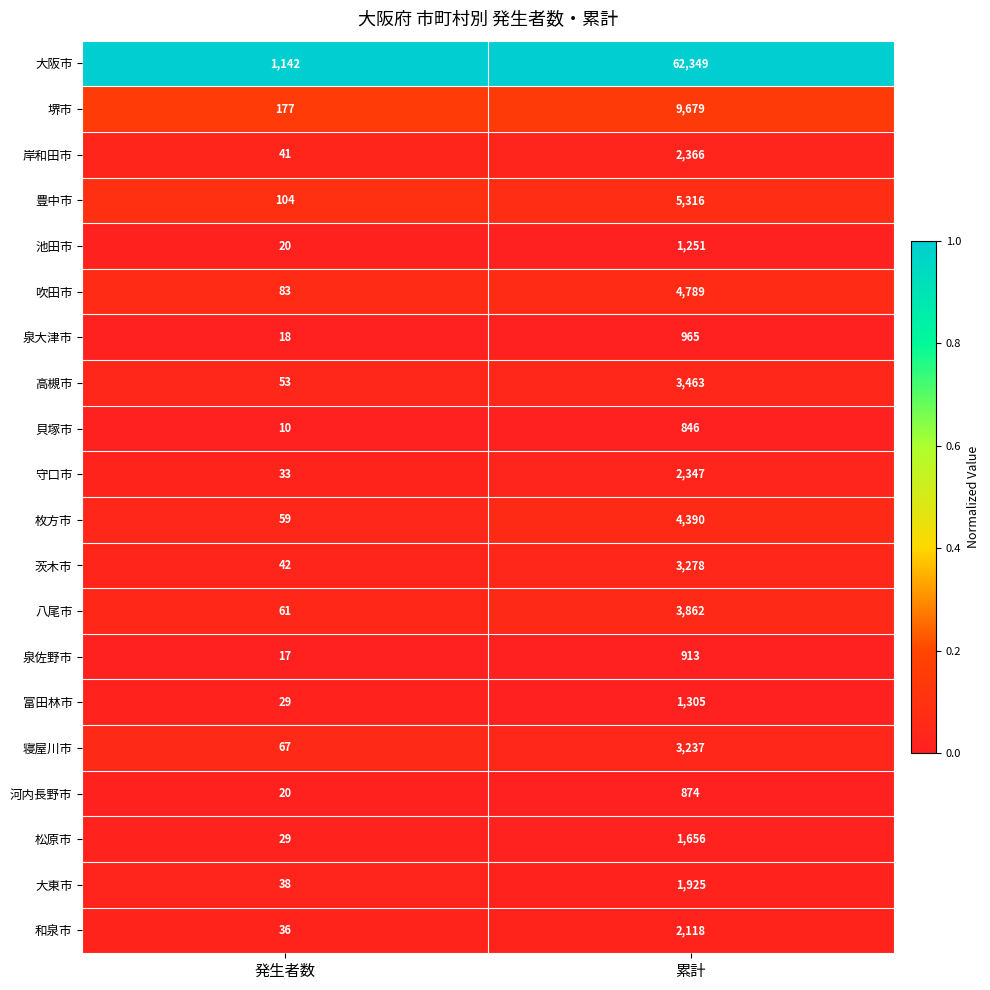

Rank the series by their maximum value, from highest to lowest.

大阪市, 堺市, 豊中市, 吹田市, 枚方市, 八尾市, 高槻市, 茨木市, 寝屋川市, 岸和田市, 守口市, 和泉市, 大東市, 松原市, 富田林市, 池田市, 泉大津市, 泉佐野市, 河内長野市, 貝塚市